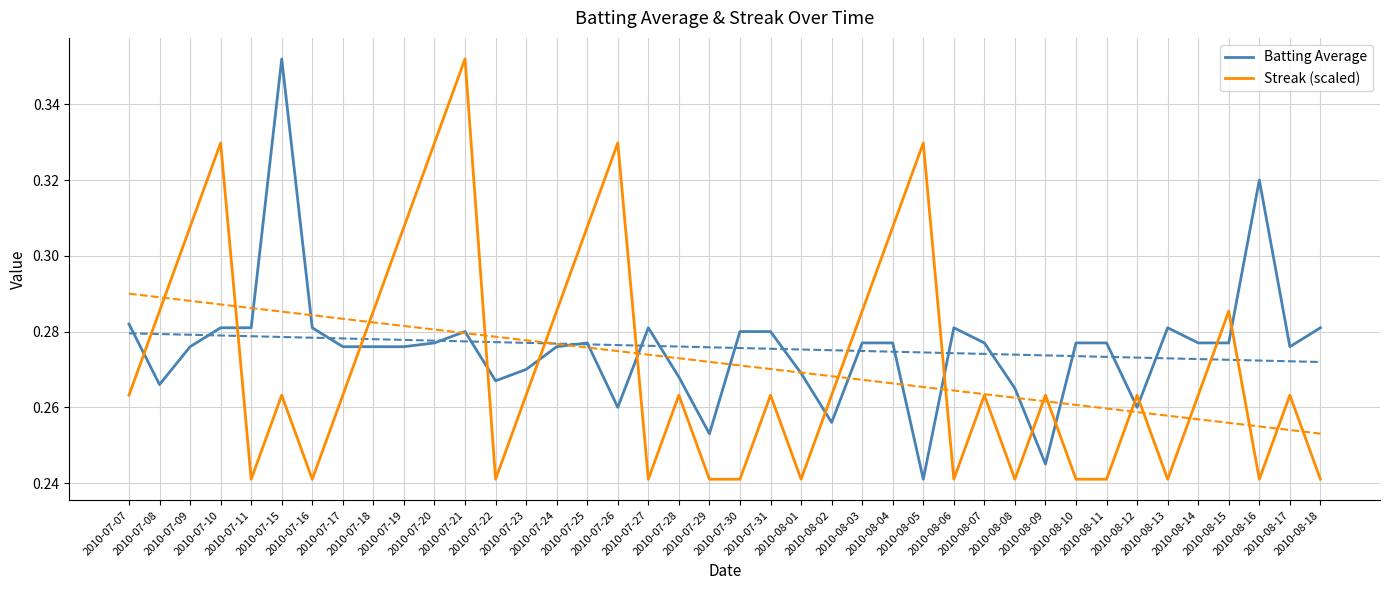

At which label does Streak (scaled) reach its minimum?

2010-07-11